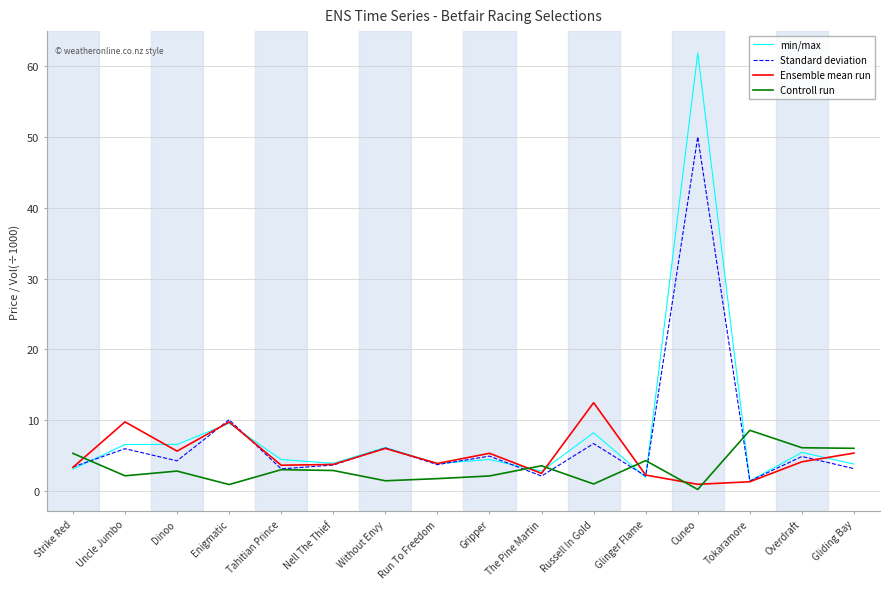

Which category has the highest value across all series?

Cuneo